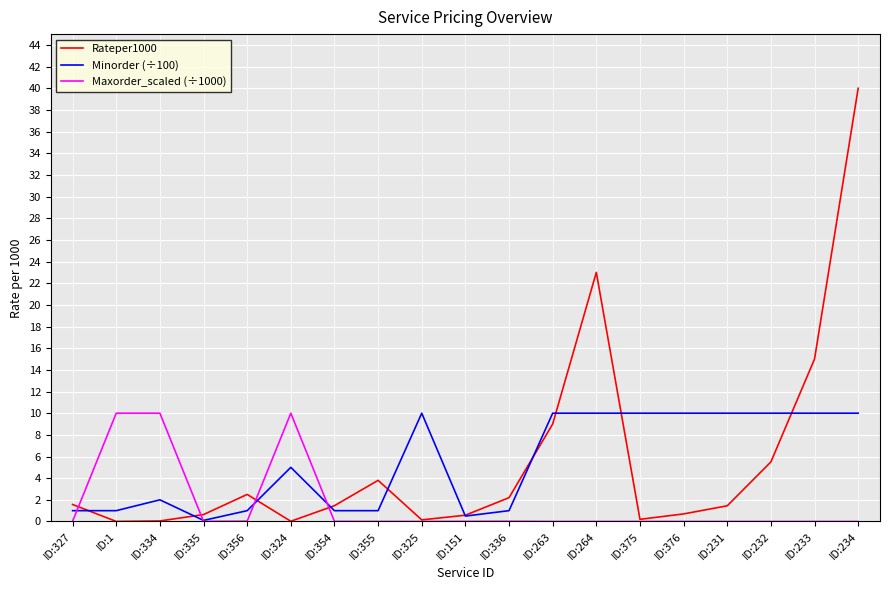

True or false: Minorder (÷100) has a value of 10.0 at ID:232.

True